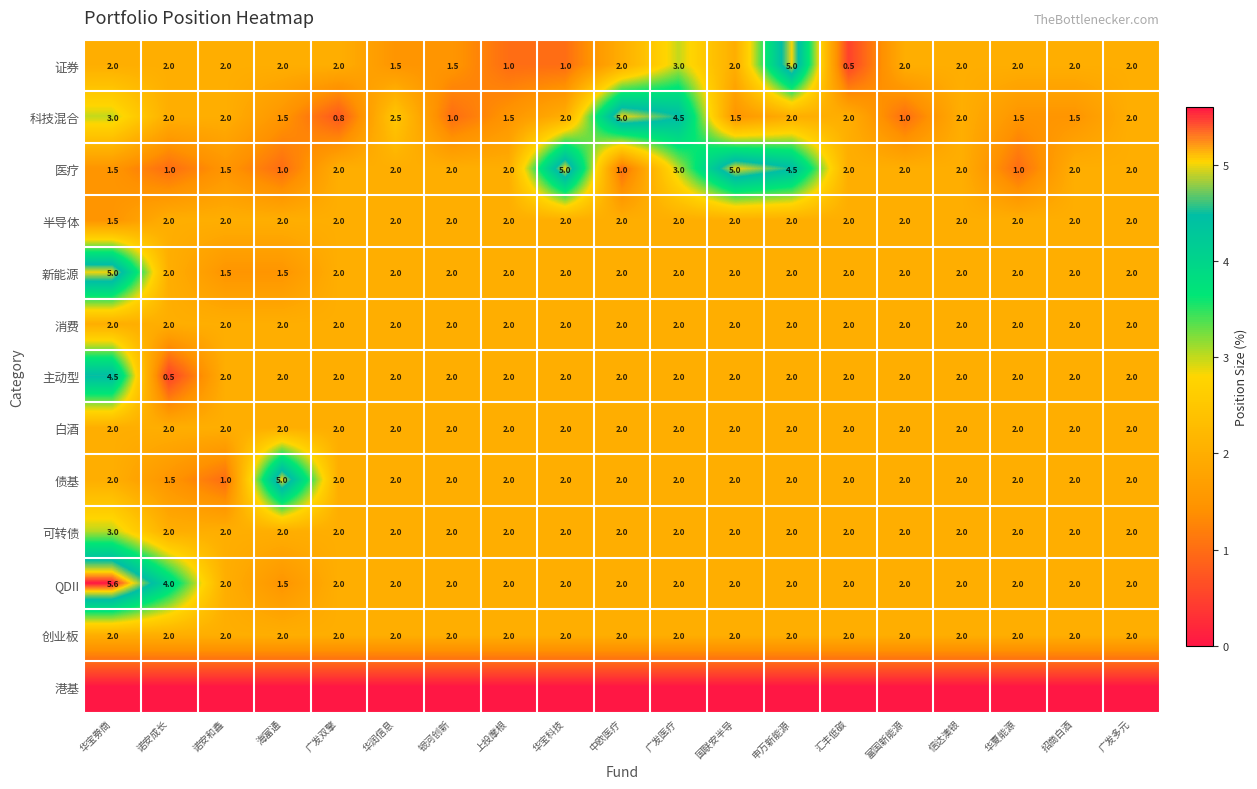

At how many categories does at least one series exceed 1?

19